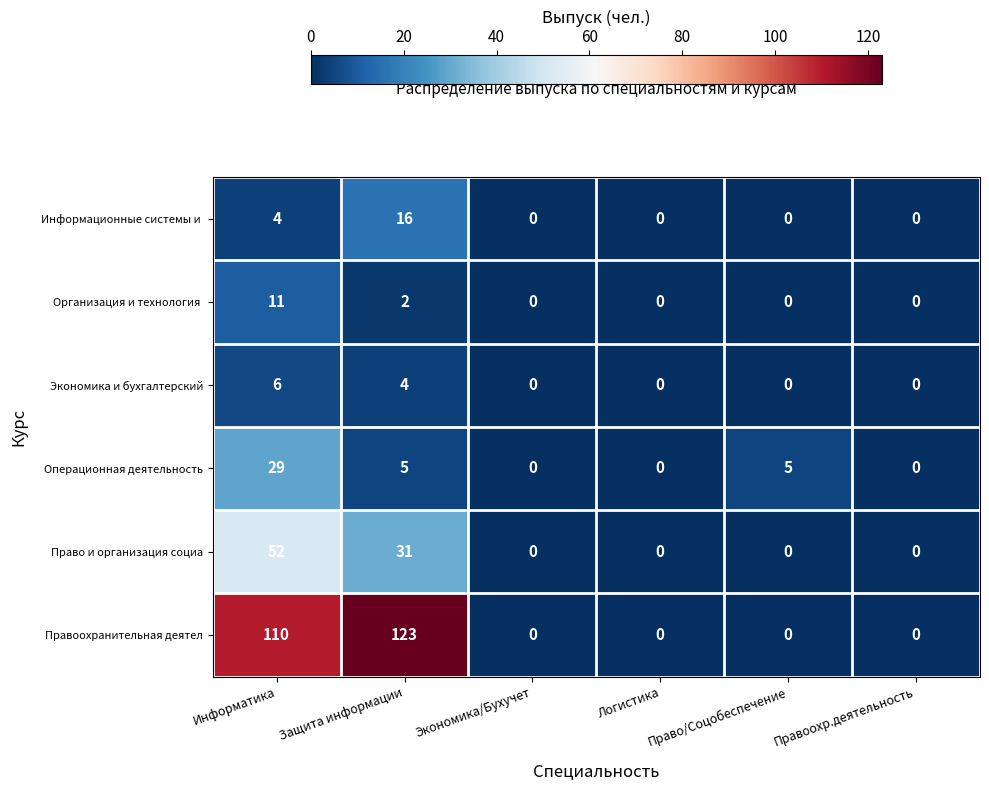

What is the difference between the maximum and minimum values in the Экономика и бухгалтерский series?

6